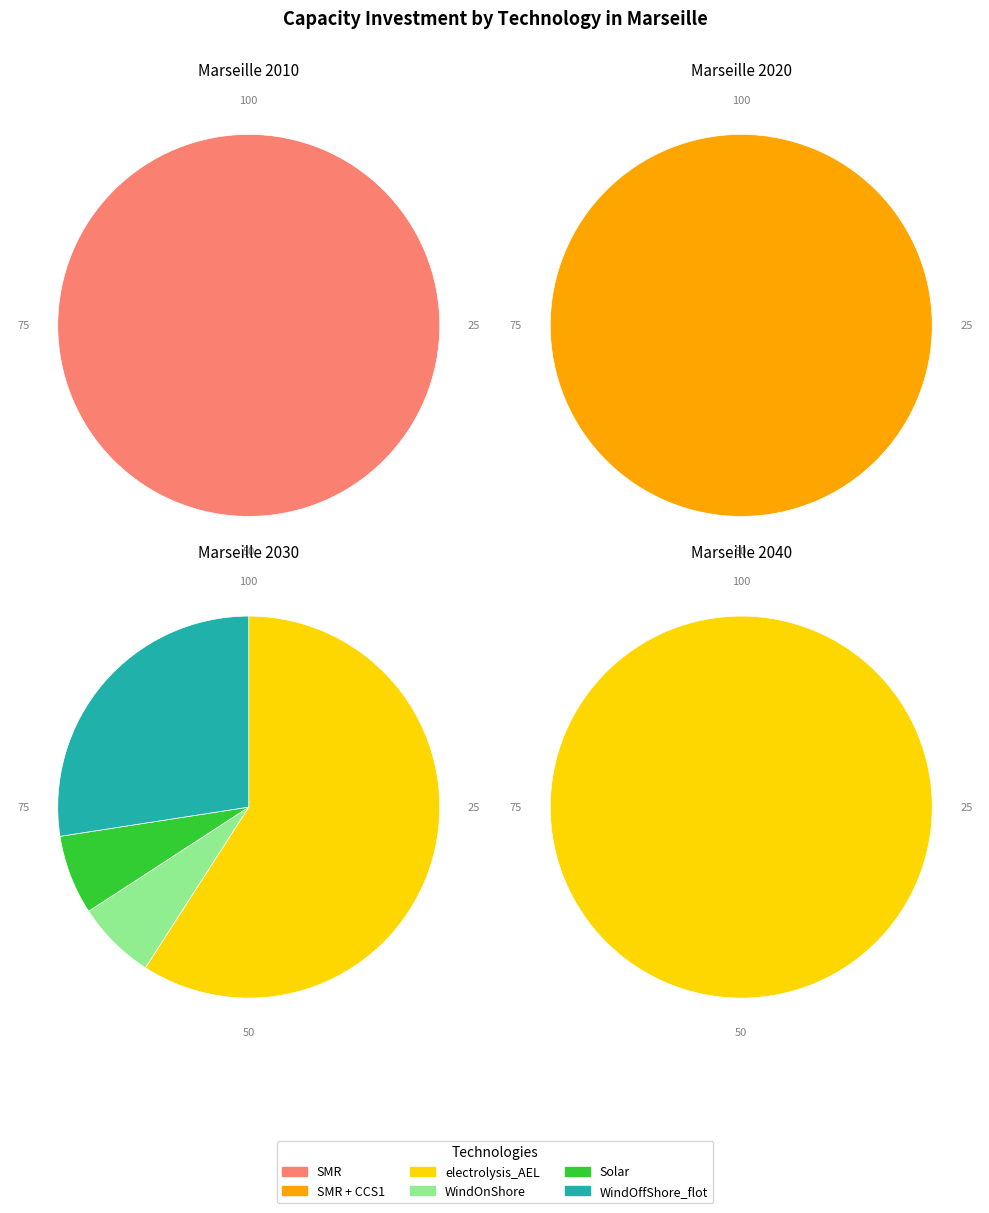

How many segments does this pie chart have?

4